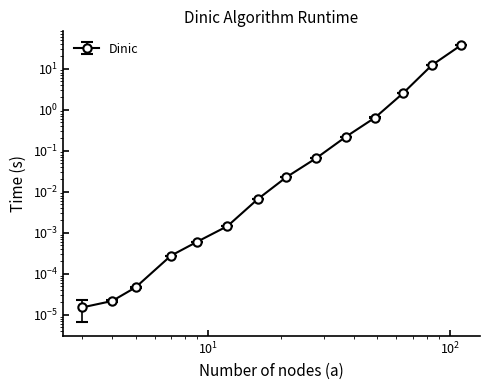

What is the maximum value shown in the chart?

37.1